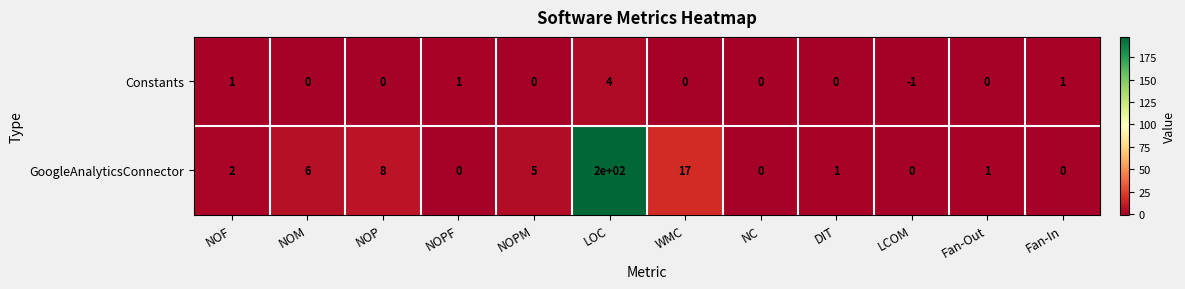

The Constants series shows -2 at Fan-Out. True or false?

False